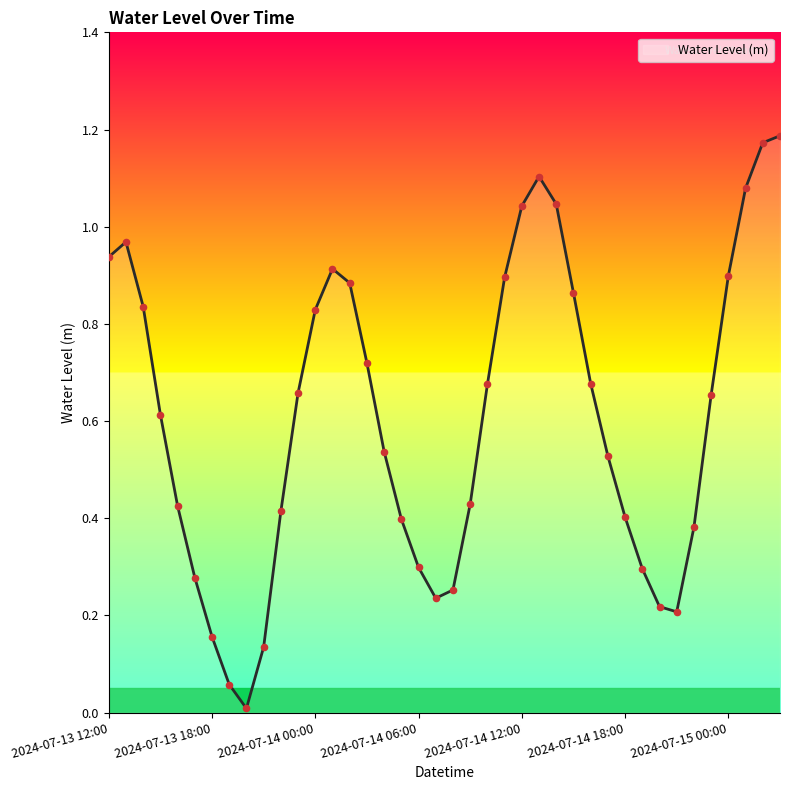

Does the chart have visible grid lines?

No